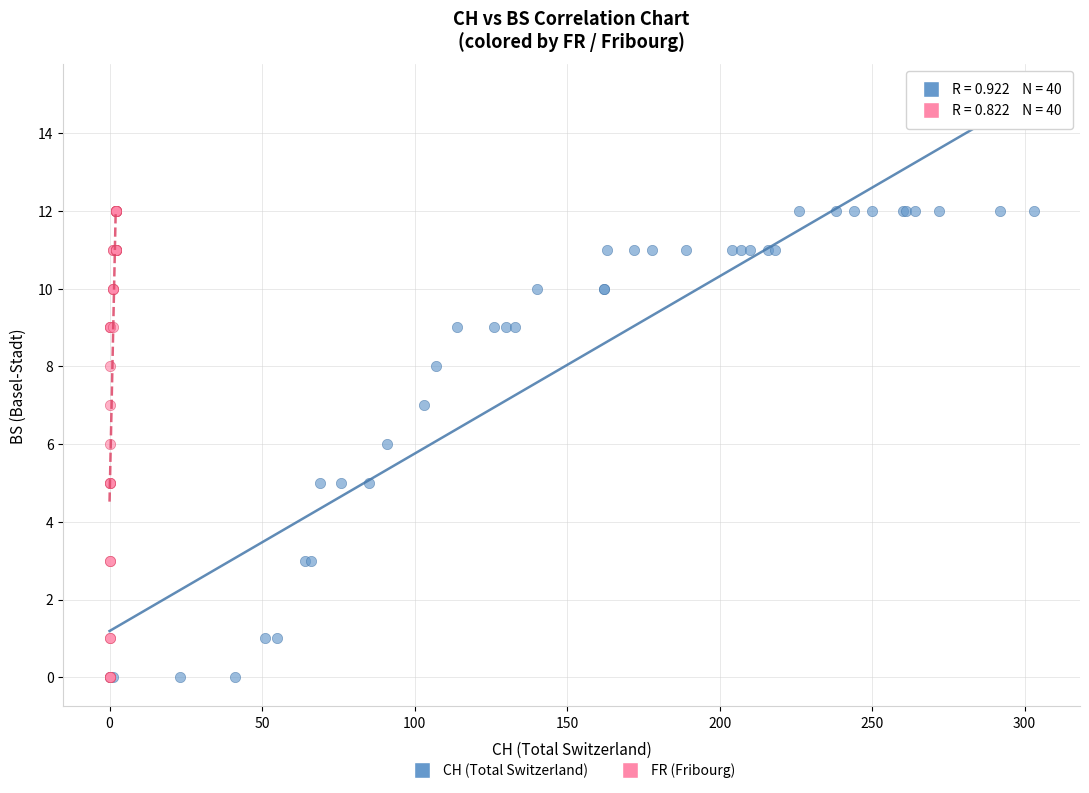

What are all the series names shown in the legend?

CH (Total Switzerland), FR (Fribourg)